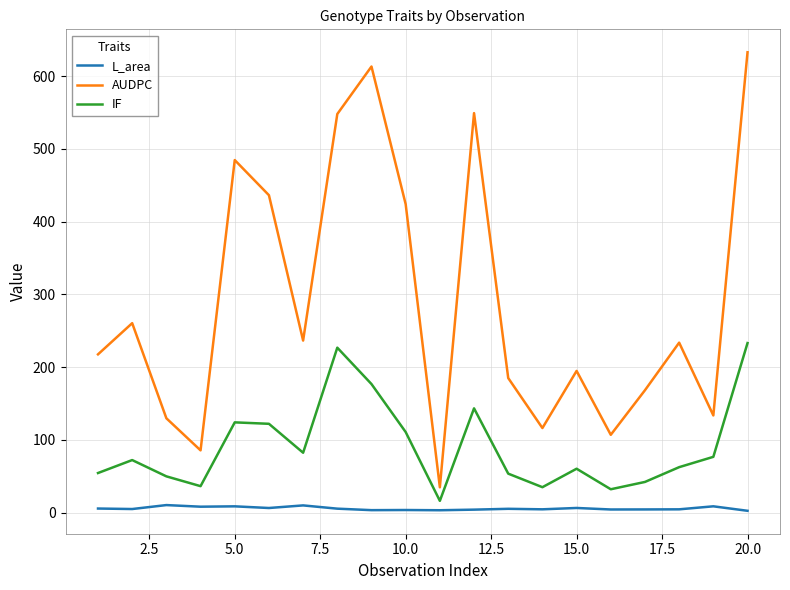

What is the difference between the second highest and minimum values in the IF series?

210.6